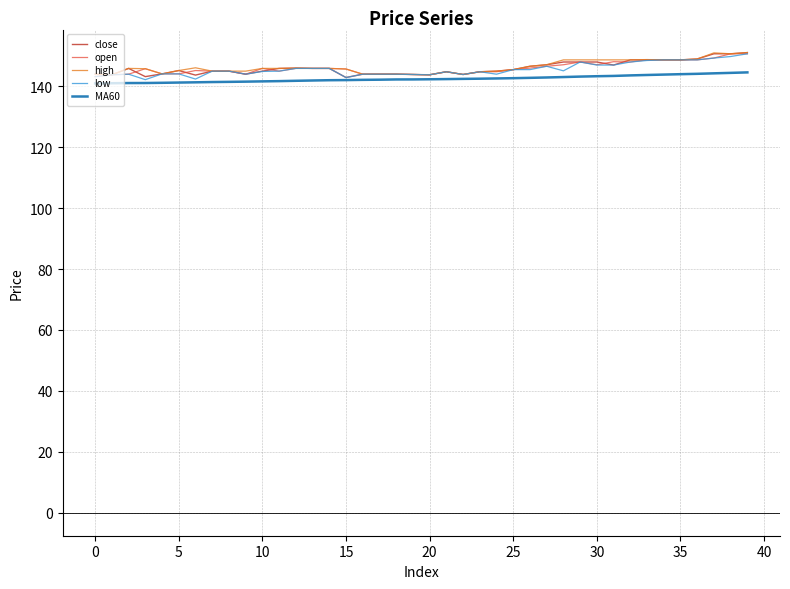

What is the sum of all high values?

5854.1